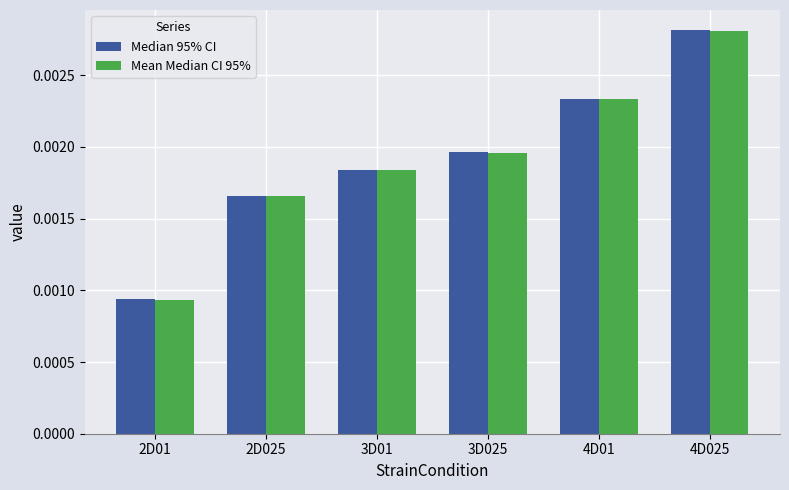

Are the bars grouped side by side (vs. stacked)?

Yes